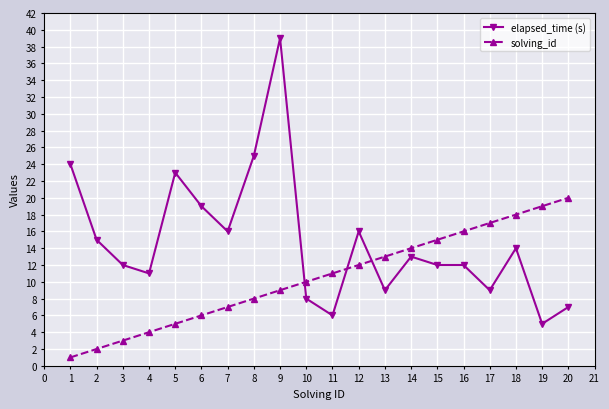

At which category is the sum across all series the highest?

9